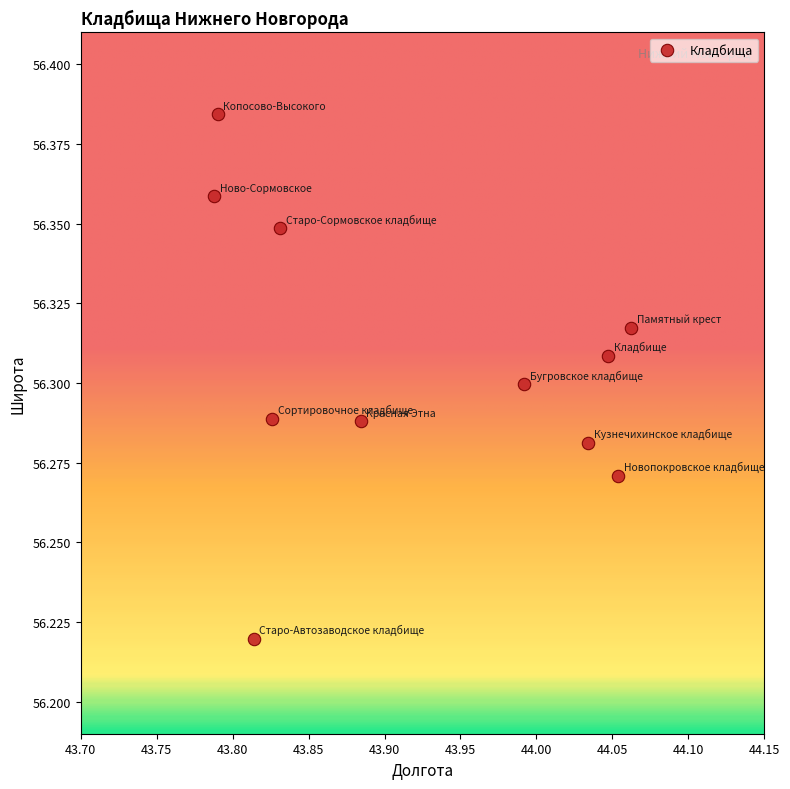

What is the range of X values (max minus min)?

0.3